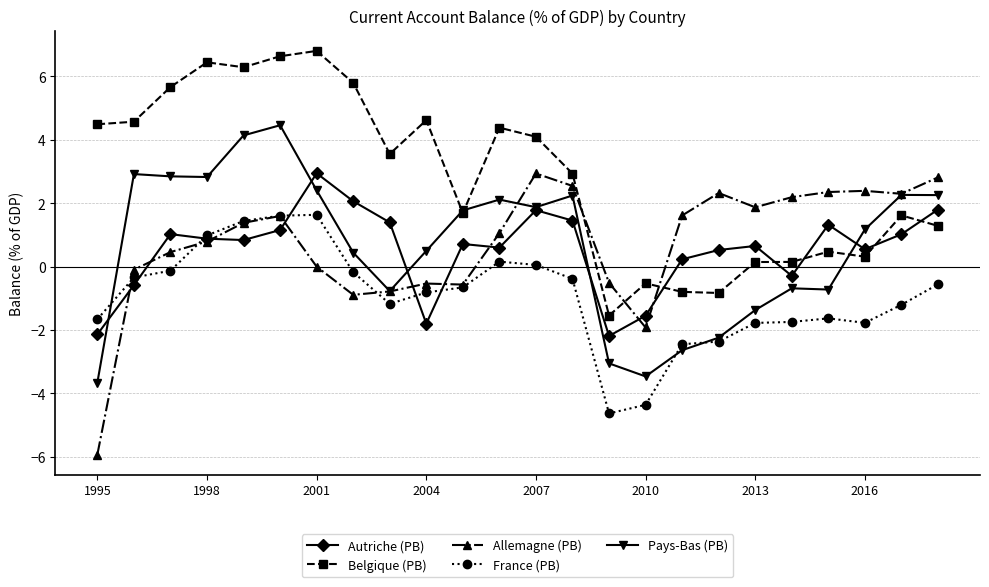

At how many categories does at least one series exceed 6?

4